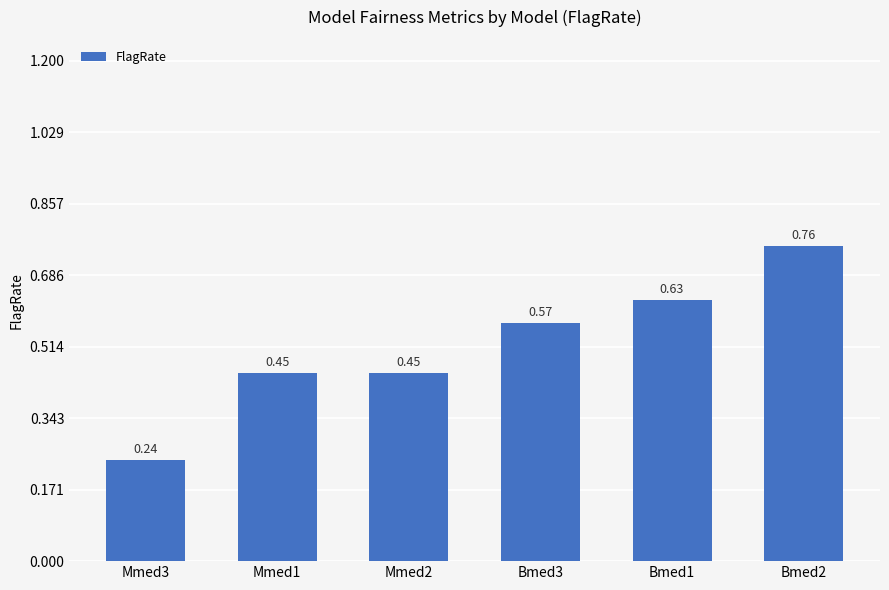

At which category does the chart reach its minimum across all series?

Mmed3